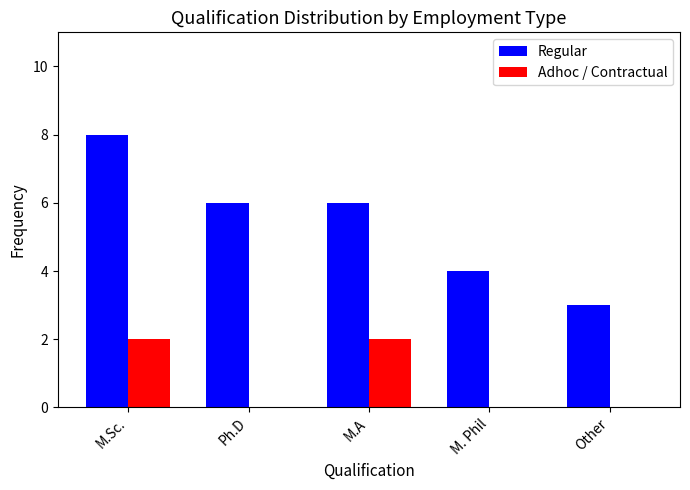

How many data points does each series have?

5